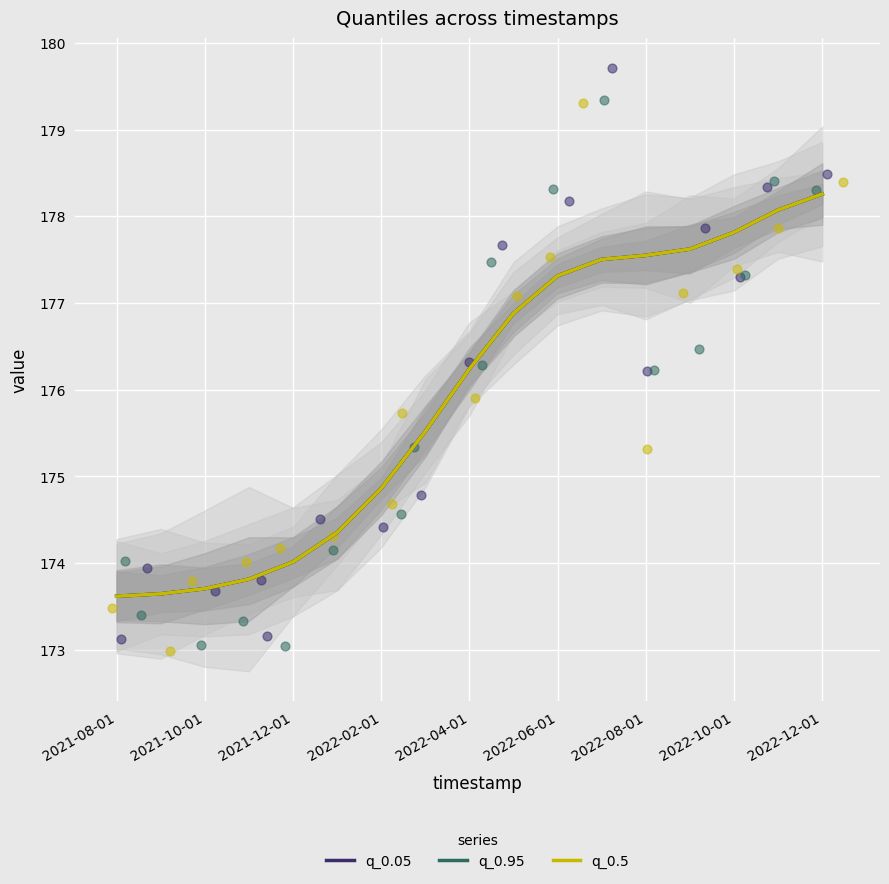

Which series has the largest total across all categories?

q_0.05